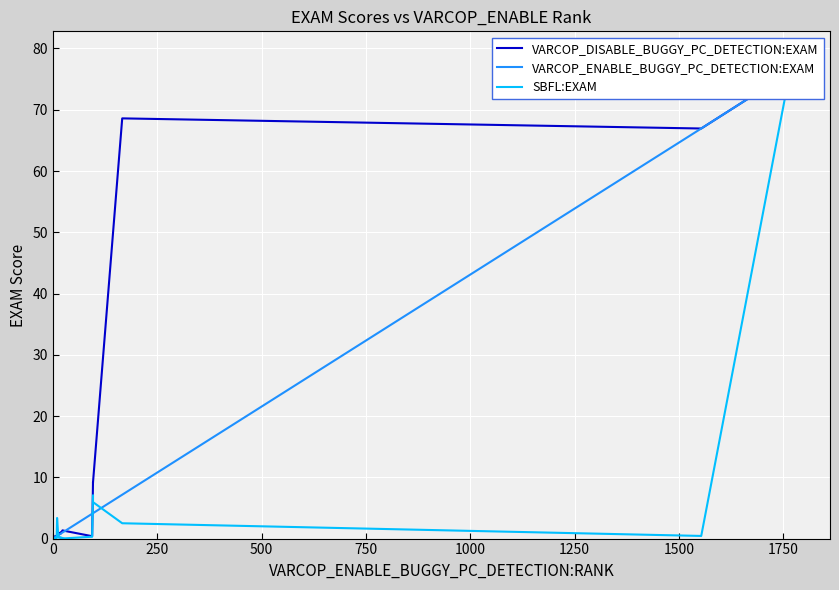

Reading left to right, transcribe all the data shown in this chart.

VARCOP_DISABLE_BUGGY_PC_DETECTION:EXAM: 0.3	0.2	0.2	0.3	0.3	0.4	0.5	0.6	0.6	0.8	1.0	0.8	1.3	1.2	0.4	9.2	9.1	68.6	66.9	76.5
VARCOP_ENABLE_BUGGY_PC_DETECTION:EXAM: 0.2	0.2	0.2	0.3	0.3	0.4	0.4	0.4	0.6	0.6	0.8	0.8	1.0	1.2	4.1	4.1	4.1	7.2	66.9	76.5
SBFL:EXAM: 0.1	0.1	0.0	0.1	0.0	0.1	0.2	3.4	0.2	0.2	0.1	0.2	0.1	0.0	0.3	7.1	6.0	2.5	0.4	78.9